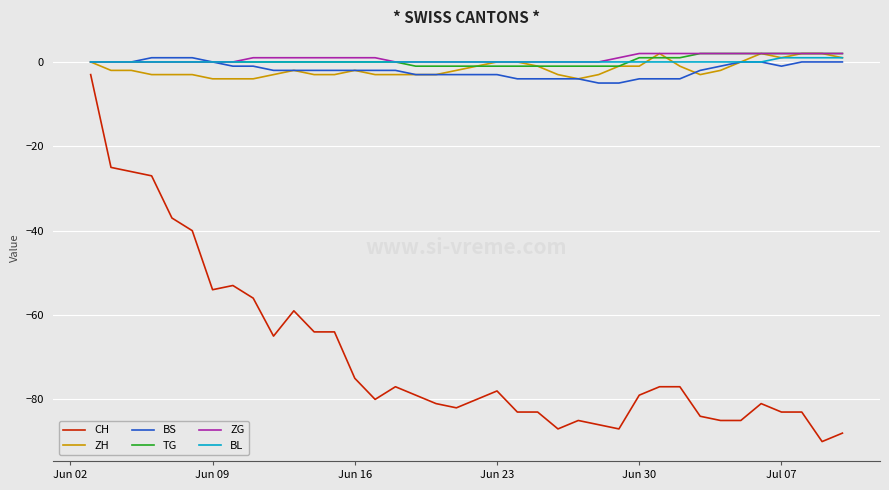

What is the smallest value displayed?

-90